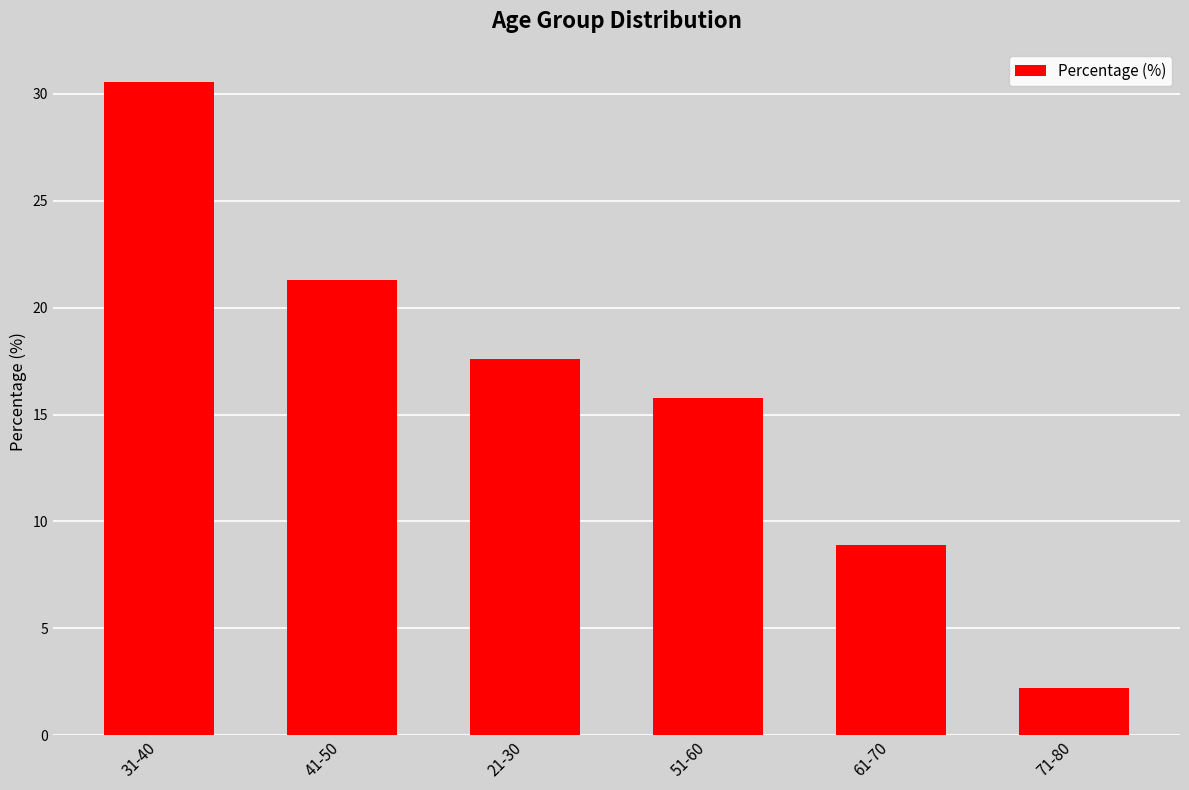

What is the average value?

16.1